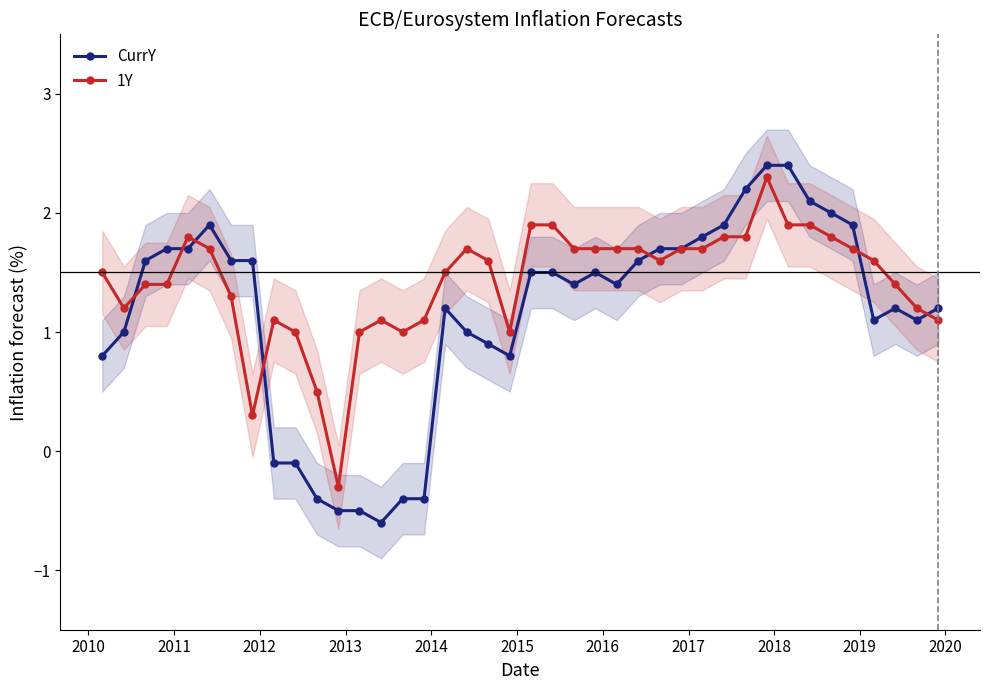

What is the value of the 1Y point at the 6th from the left?

1.7